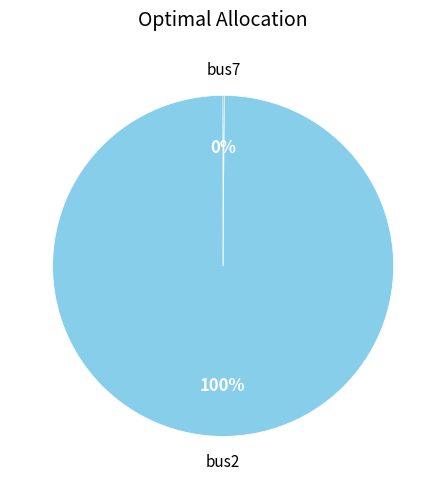

To the nearest percent, what is the average slice percentage?

50%